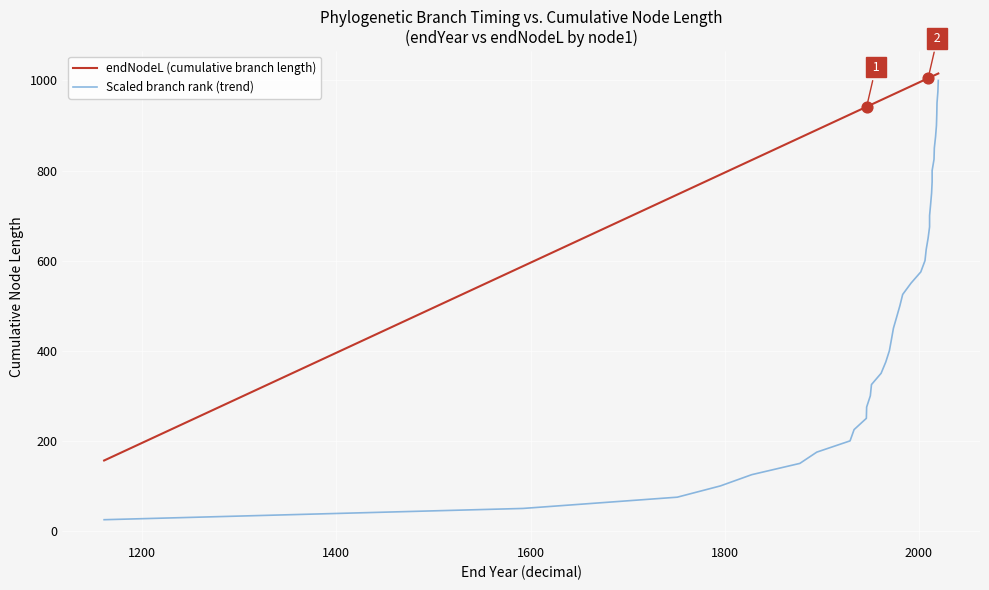

Which series has the largest Y range (max minus min)?

Scaled branch rank (trend)